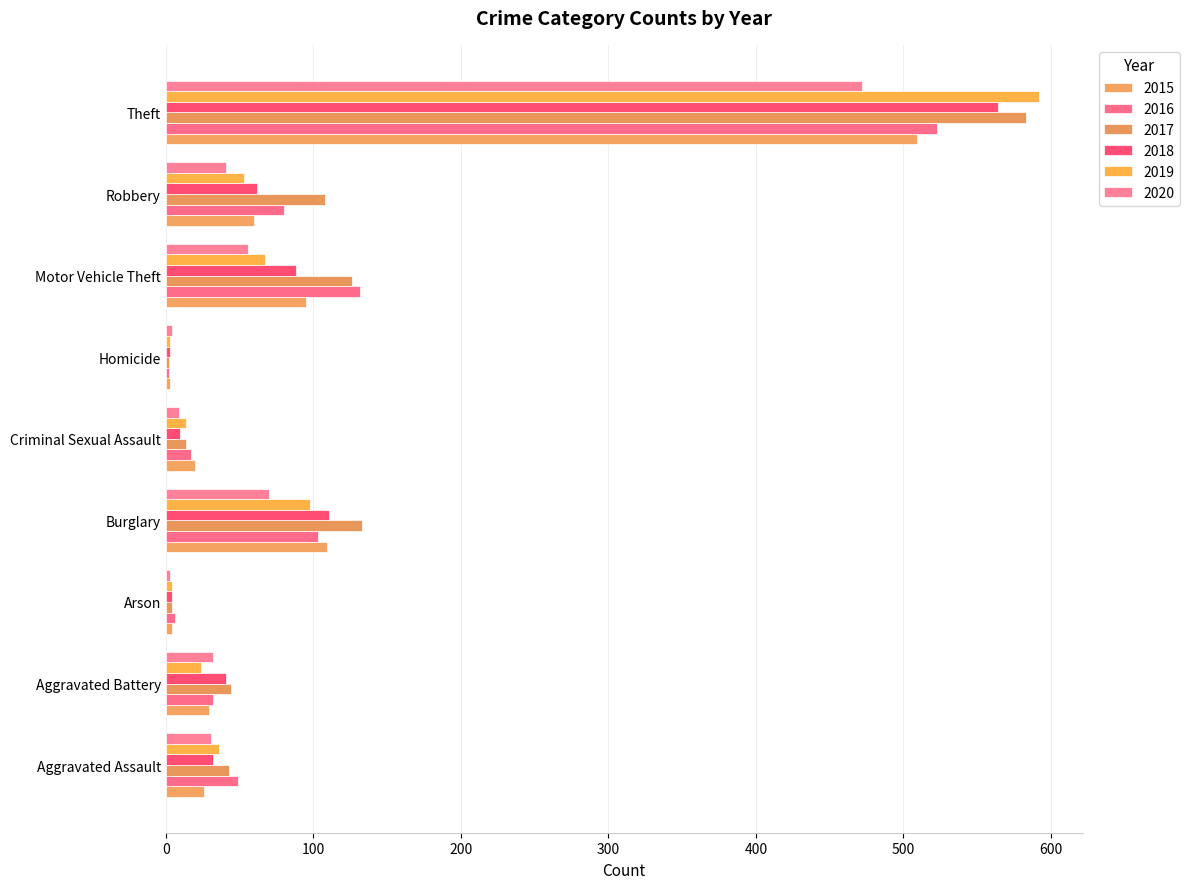

Reading left to right, transcribe all the data shown in this chart.

2015: 26	29	4	109	20	3	95	60	509
2016: 49	32	6	103	17	2	132	80	523
2017: 43	44	4	133	14	2	126	108	583
2018: 32	41	4	111	10	3	88	62	564
2019: 36	24	4	98	14	3	67	53	592
2020: 31	32	3	70	9	4	56	41	472